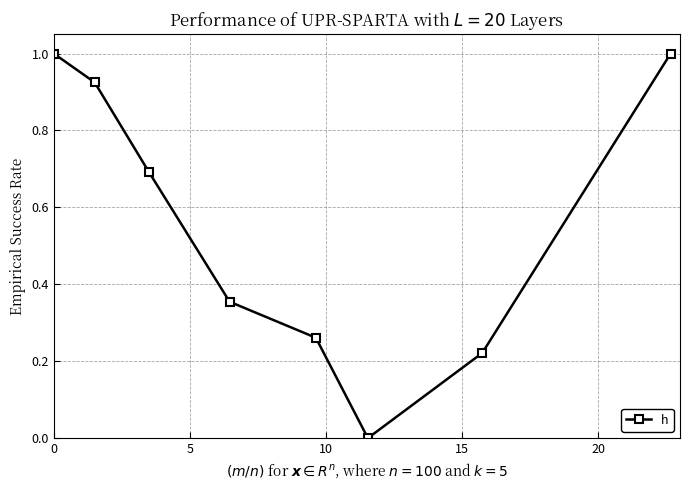

What is the greatest value displayed?

1.0